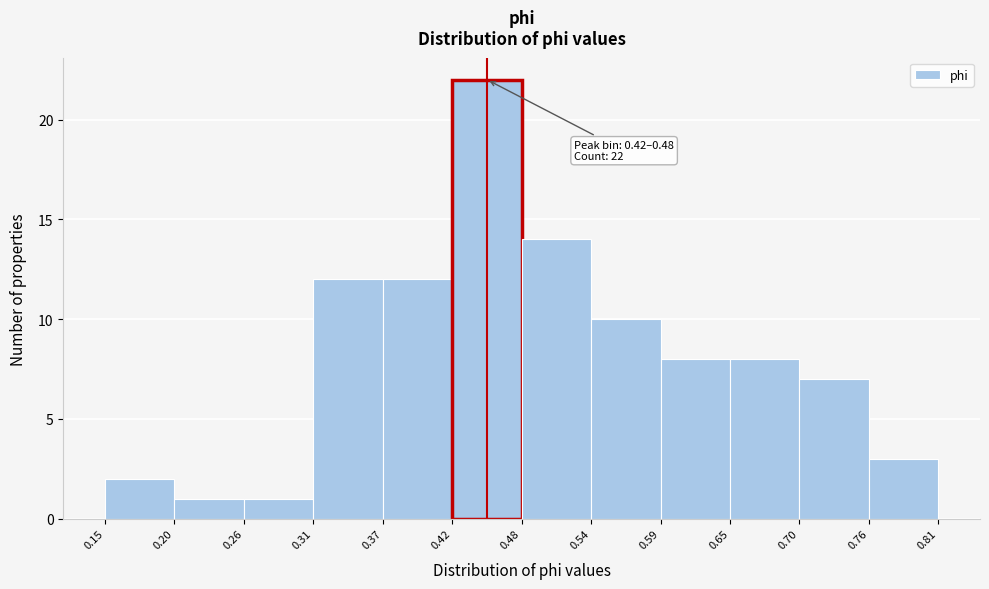

Over which range of the x-axis is the bar tallest?

0.42 to 0.48